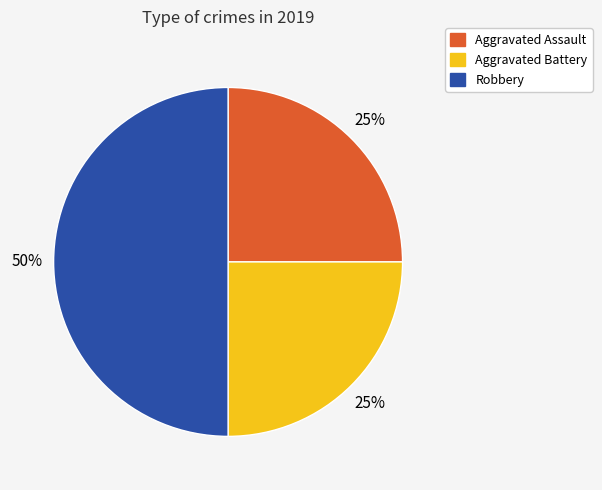

How many slices are in this pie chart?

3